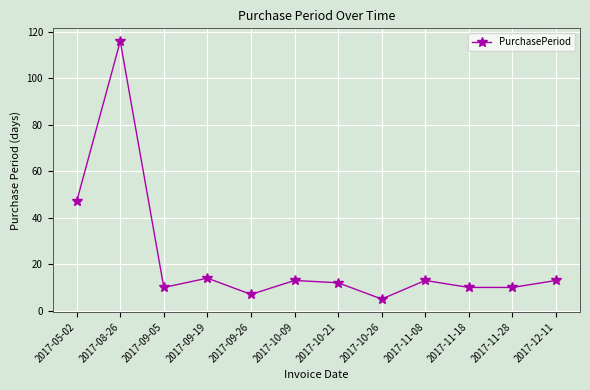

How many points are higher than both their immediate neighbors (excluding endpoints)?

4